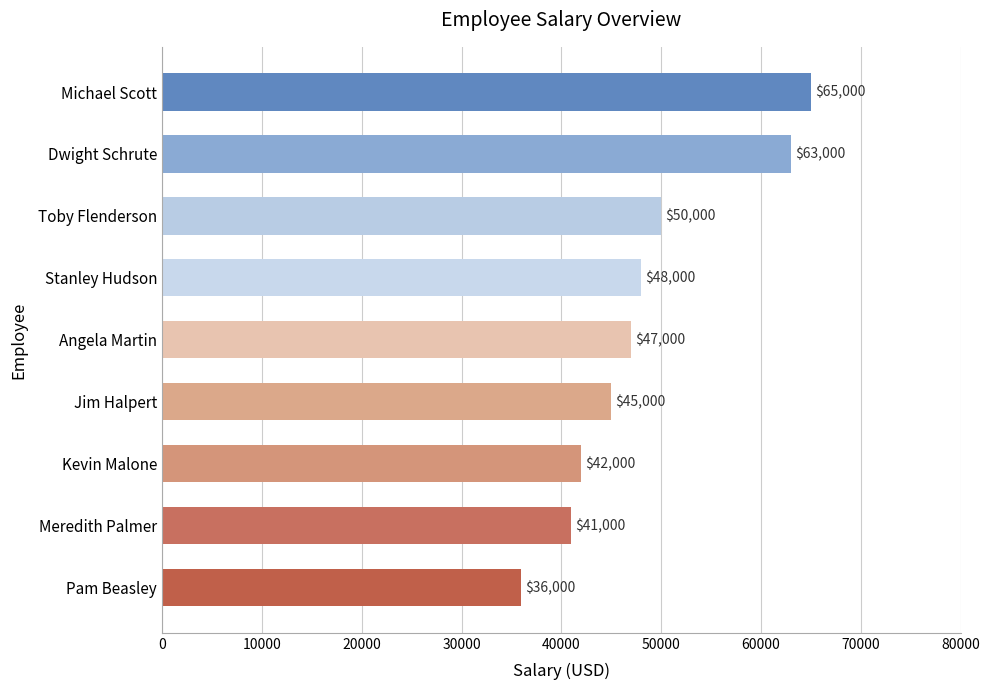

List the labels in order of value, largest first.

Michael Scott, Dwight Schrute, Toby Flenderson, Stanley Hudson, Angela Martin, Jim Halpert, Kevin Malone, Meredith Palmer, Pam Beasley